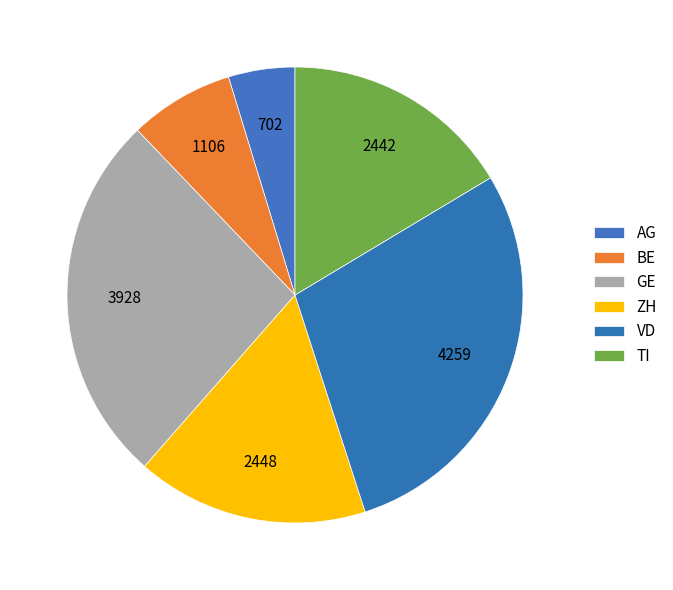

What percentage do BE and GE together represent?

33.8%